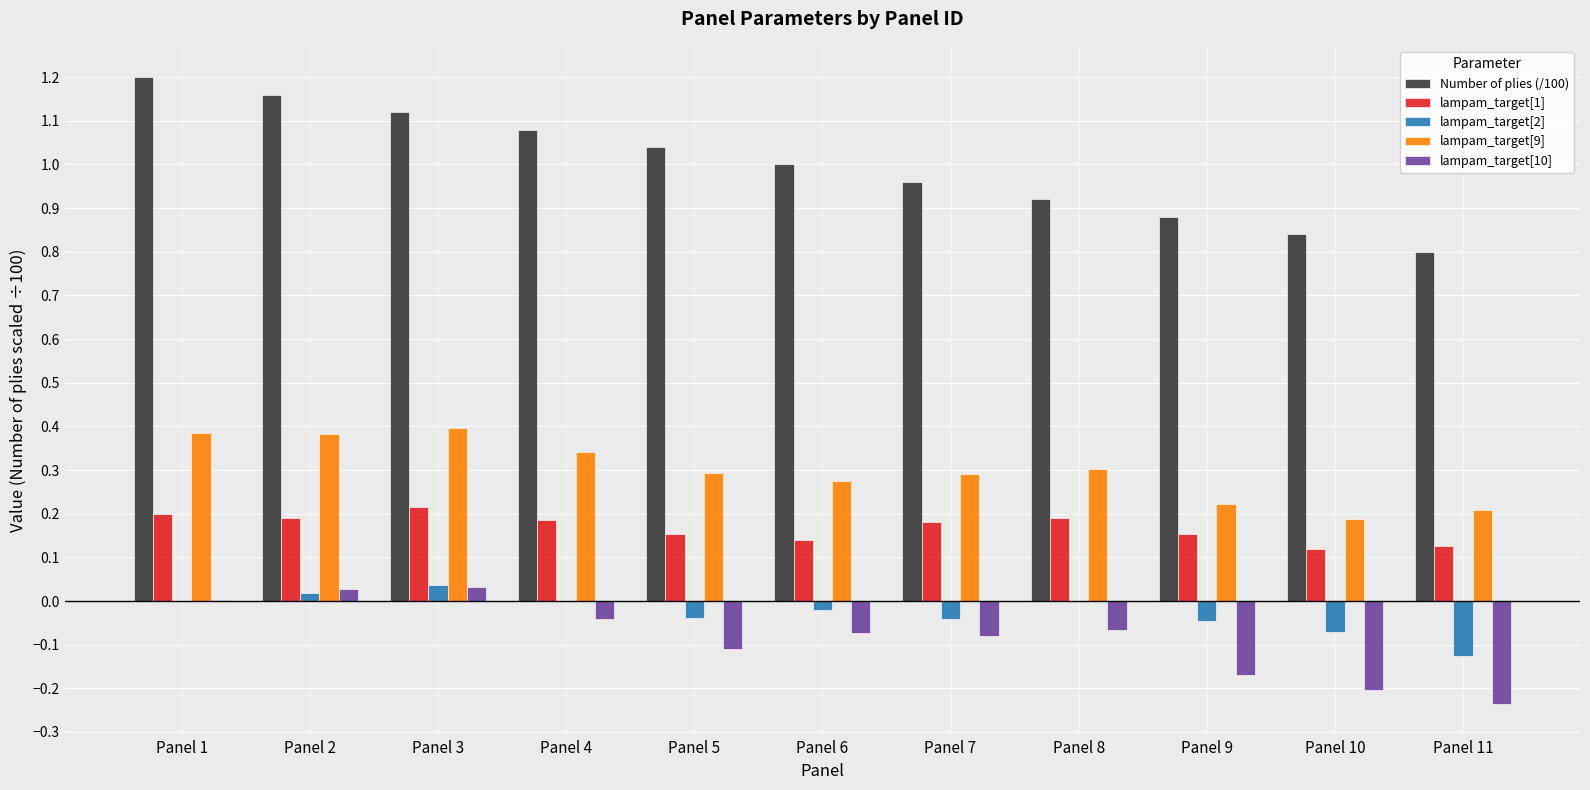

Which label corresponds to the largest value in the chart?

Panel 1